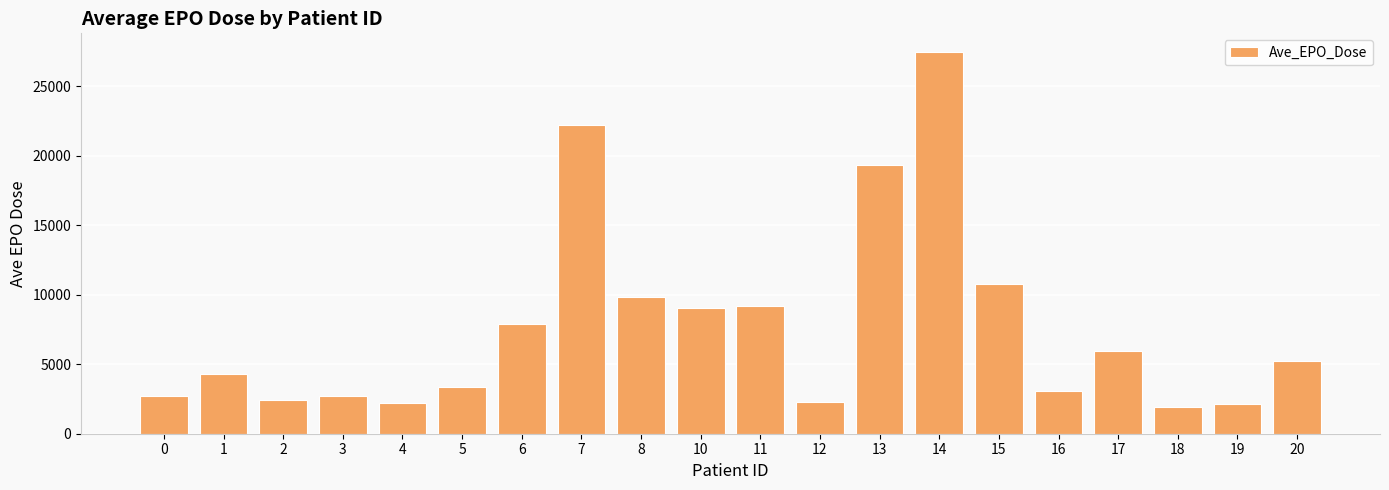

What is the value of the 7th bar from the left?

7863.6